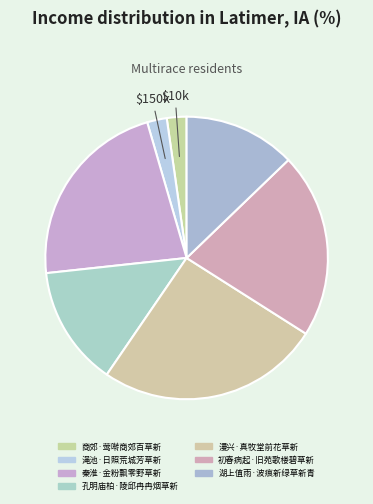

Count the number of slices in the pie.

7